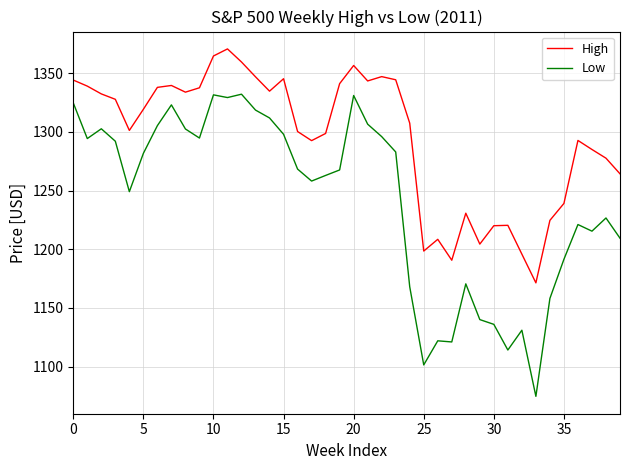

In High, how many points are lower than both neighbors (excluding endpoints)?

9